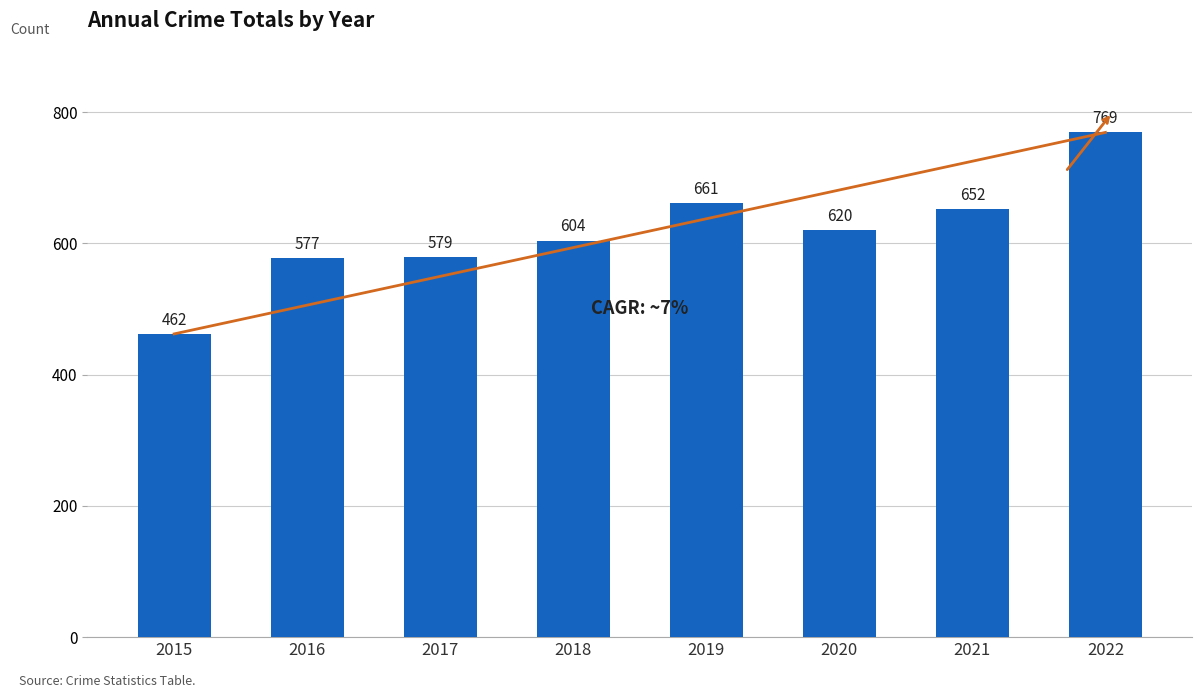

What is the average value?

616